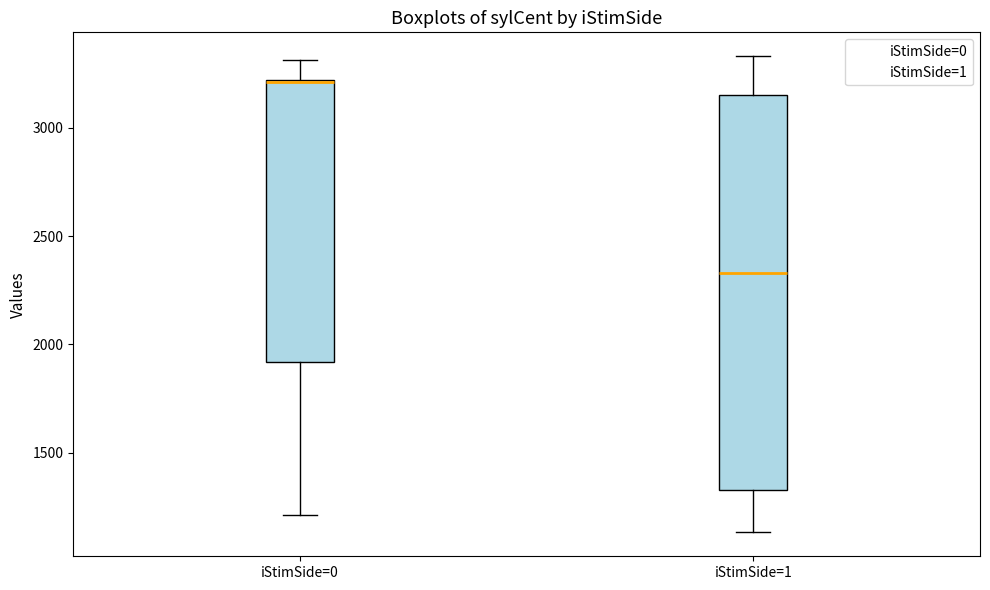

Which box's median line is the lowest?

iStimSide=1